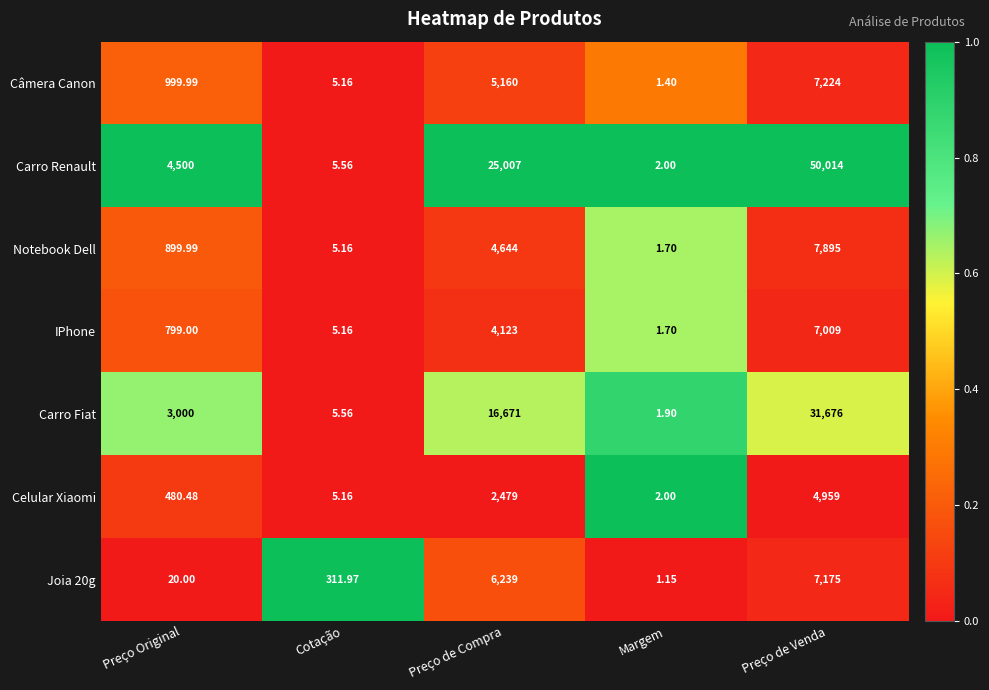

List the series in order of their peak value, highest first.

Carro Renault, Carro Fiat, Notebook Dell, Câmera Canon, Joia 20g, IPhone, Celular Xiaomi